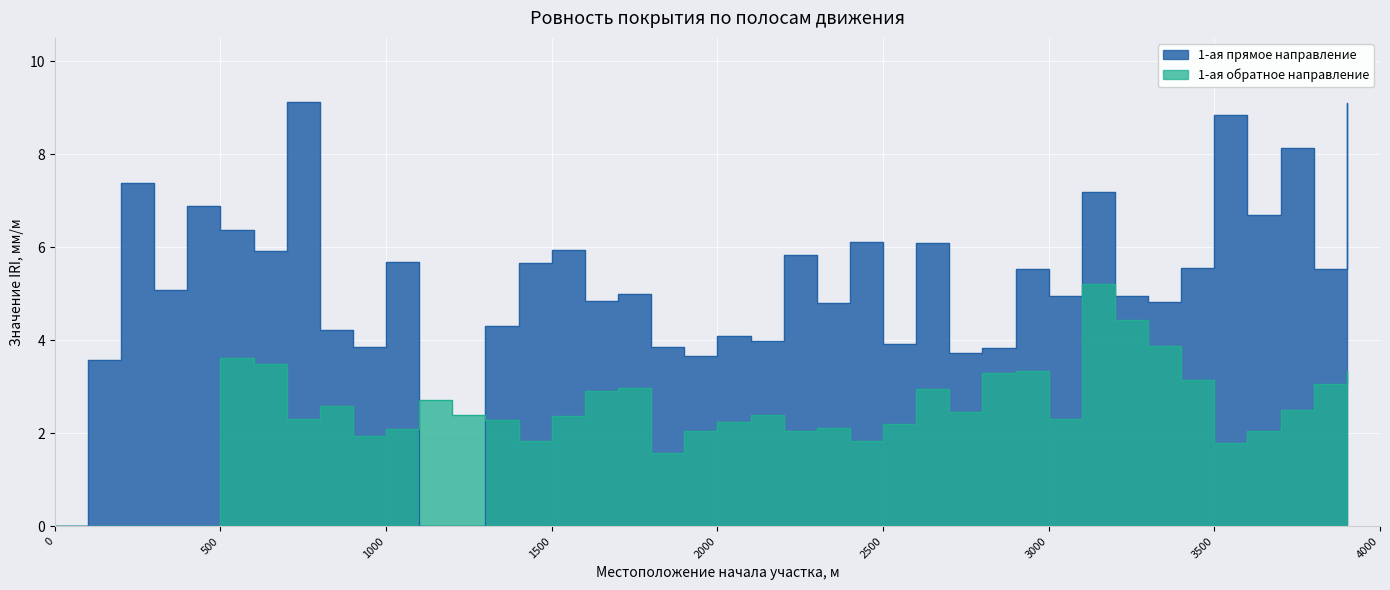

Reading left to right, what are all the values shown in this chart?

1-ая прямое направление: 0.0	3.6	7.4	5.1	6.9	6.4	5.9	9.1	4.2	3.9	5.7	0.0	0.0	4.3	5.7	5.9	4.8	5.0	3.9	3.6	4.1	4.0	5.8	4.8	6.1	3.9	6.1	3.7	3.8	5.5	5.0	7.2	4.9	4.8	5.5	8.8	6.7	8.1	5.5	9.1
1-ая обратное направление: 0.0	0.0	0.0	0.0	0.0	3.6	3.5	2.3	2.6	1.9	2.1	2.7	2.4	2.3	1.8	2.4	2.9	3.0	1.6	2.0	2.2	2.4	2.0	2.1	1.8	2.2	2.9	2.5	3.3	3.3	2.3	5.2	4.4	3.9	3.1	1.8	2.0	2.5	3.1	3.3